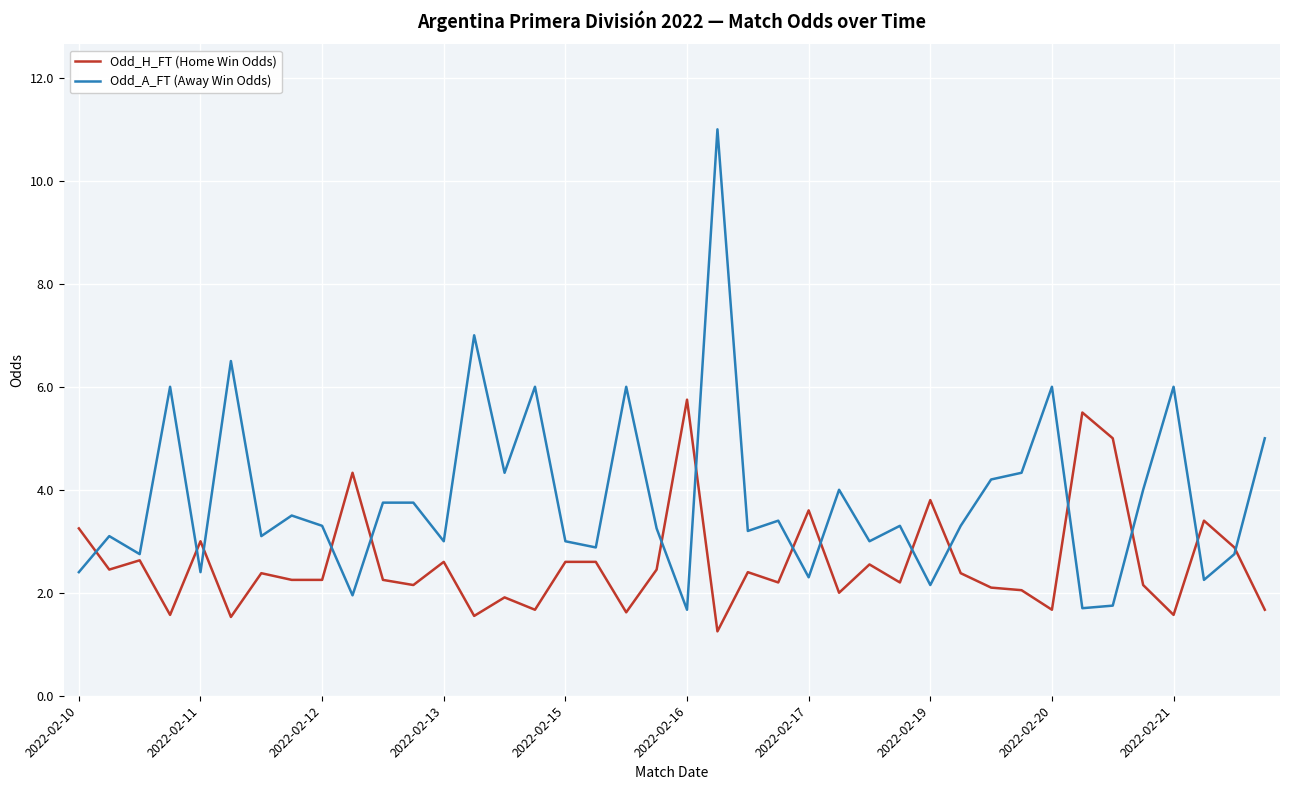

Which series has the largest total across all categories?

Odd_A_FT (Away Win Odds)